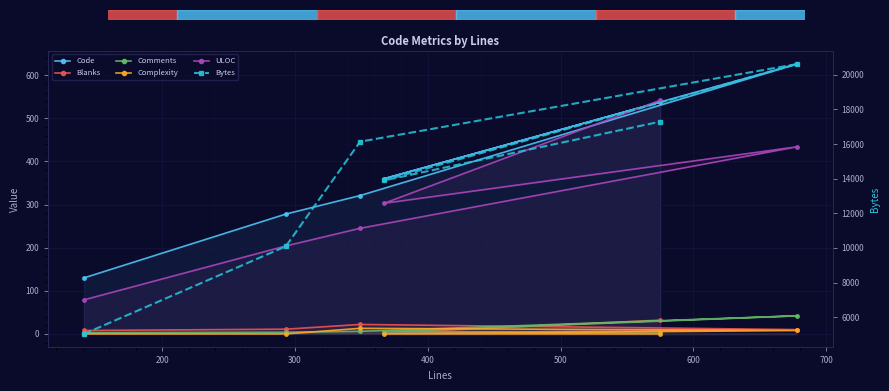

What is the value of the ULOC point at the 5th from the left?

303